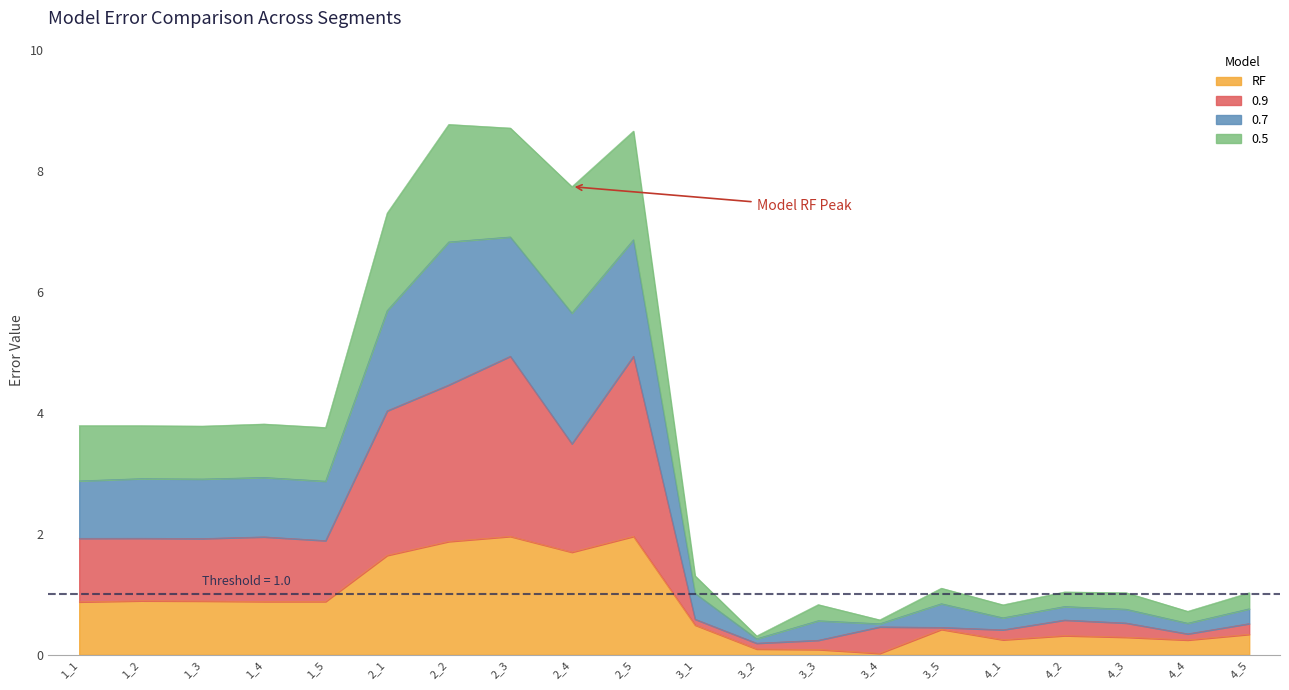

How many interior local valleys does the 0.7 series have?

7